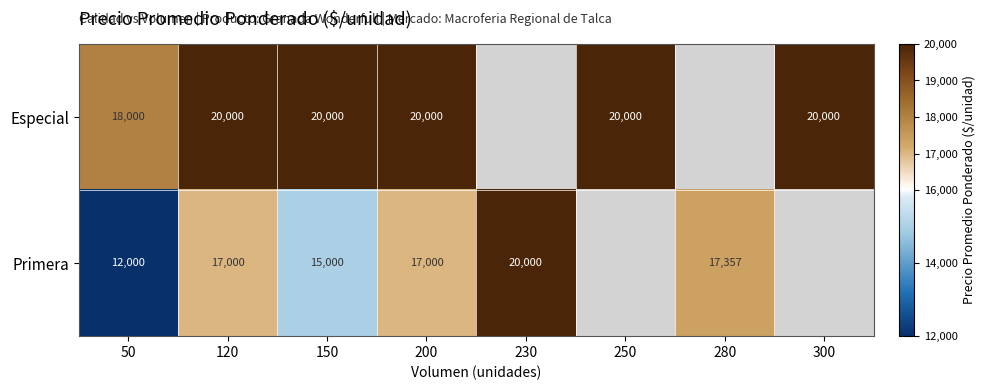

At 50, list the series in order from largest to smallest.

Especial, Primera